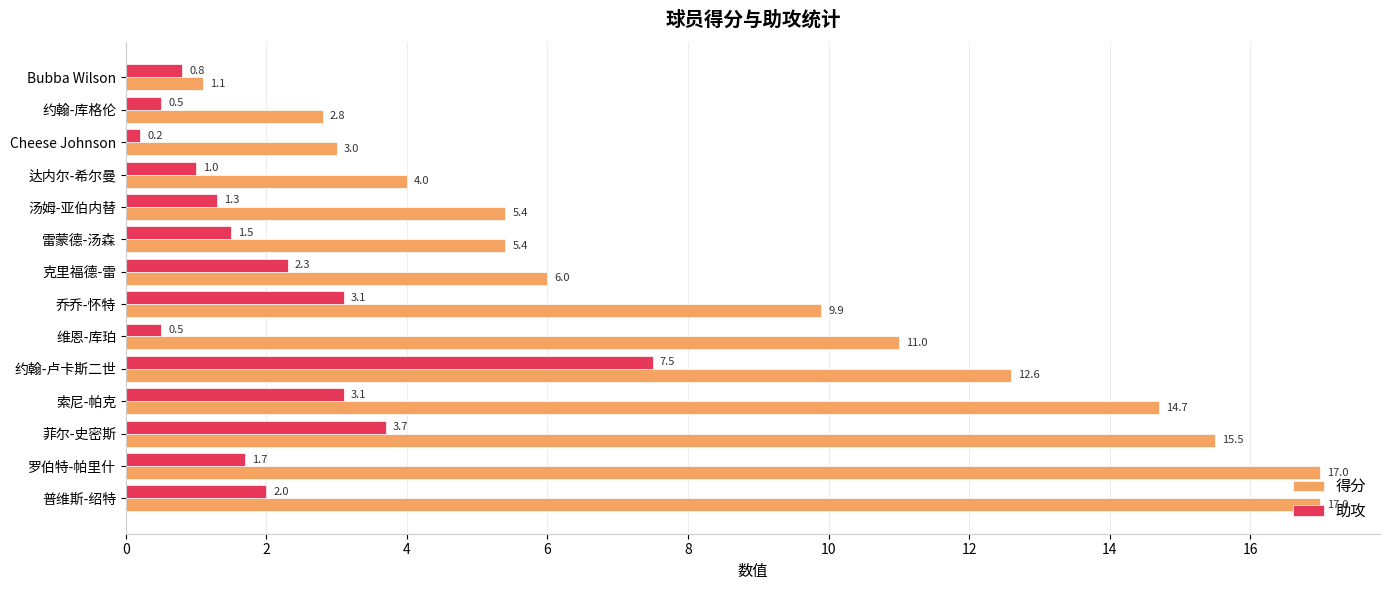

Rank the series at 克里福德-雷 from highest to lowest value.

得分, 助攻